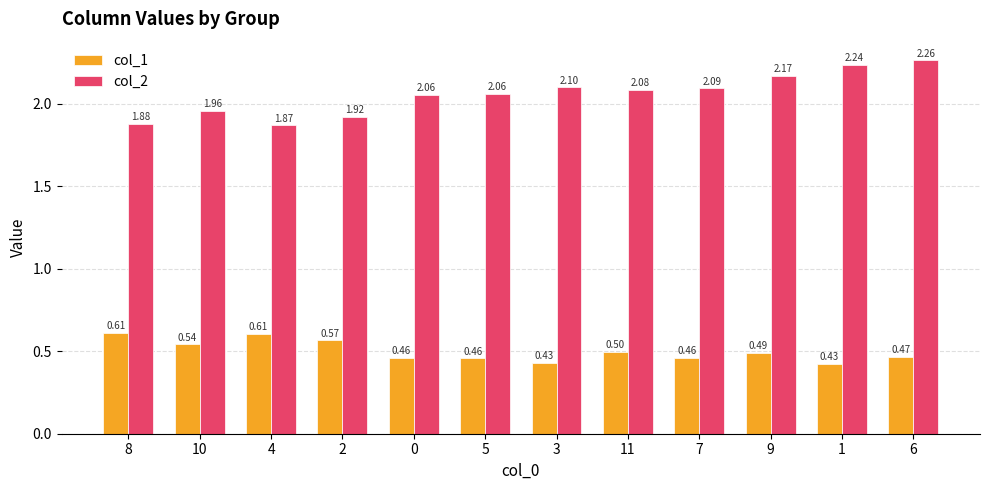

How many bars are there in each group?

2